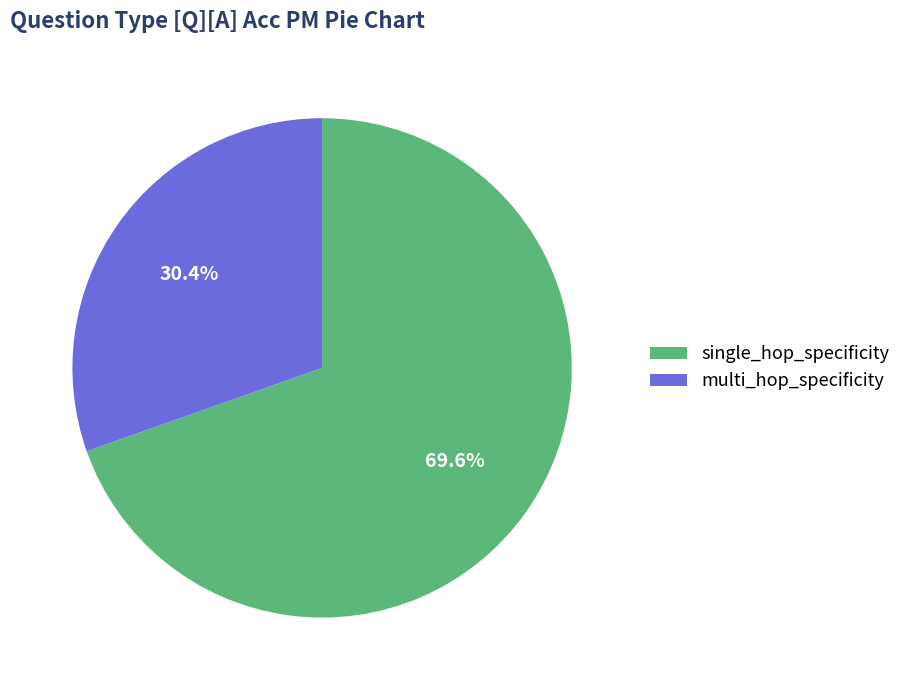

What is the majority slice?

single_hop_specificity